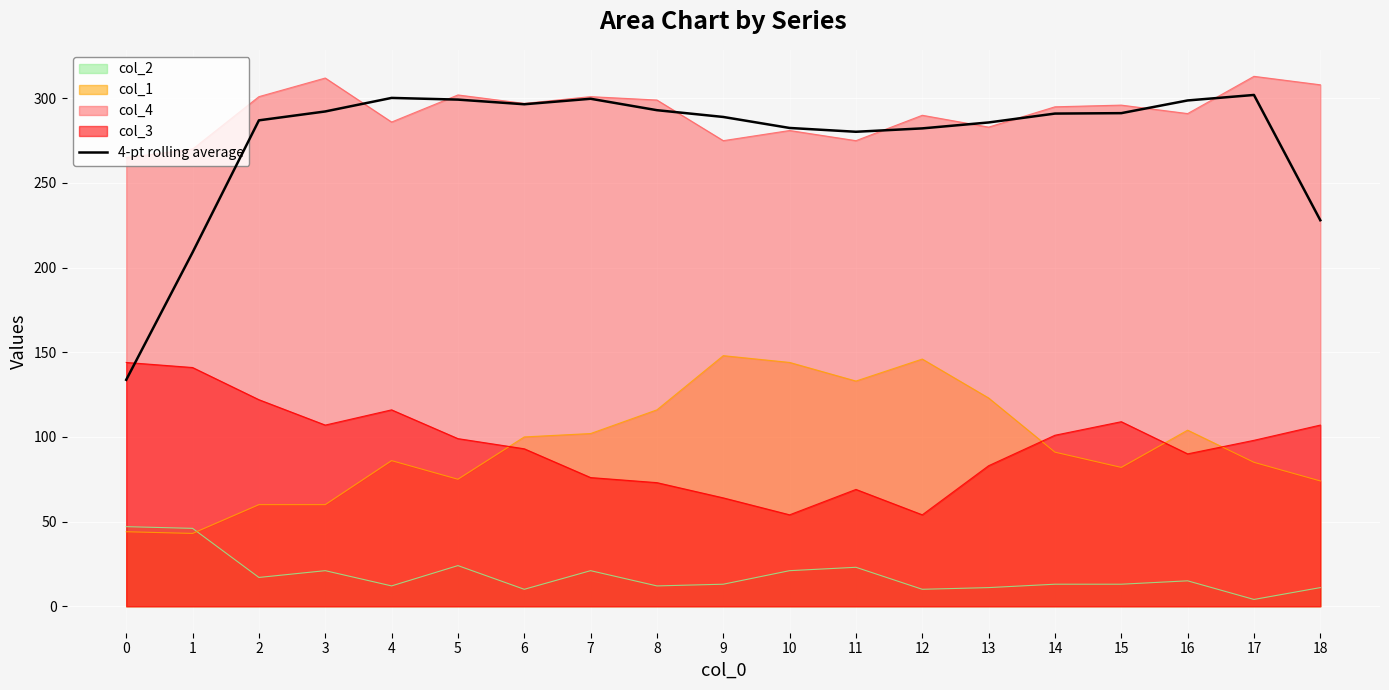

Which series has the largest total across all categories?

col_4